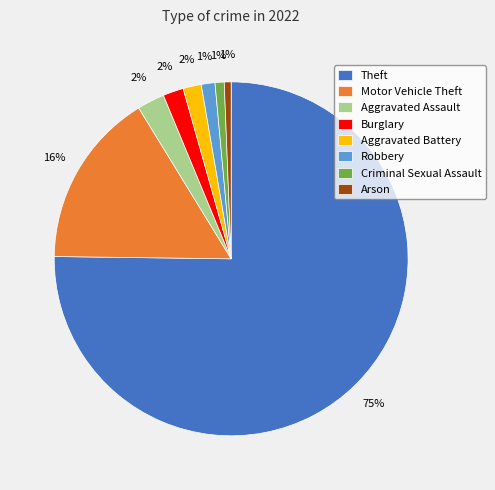

Combined, do Criminal Sexual Assault and Aggravated Battery account for over 50%?

No